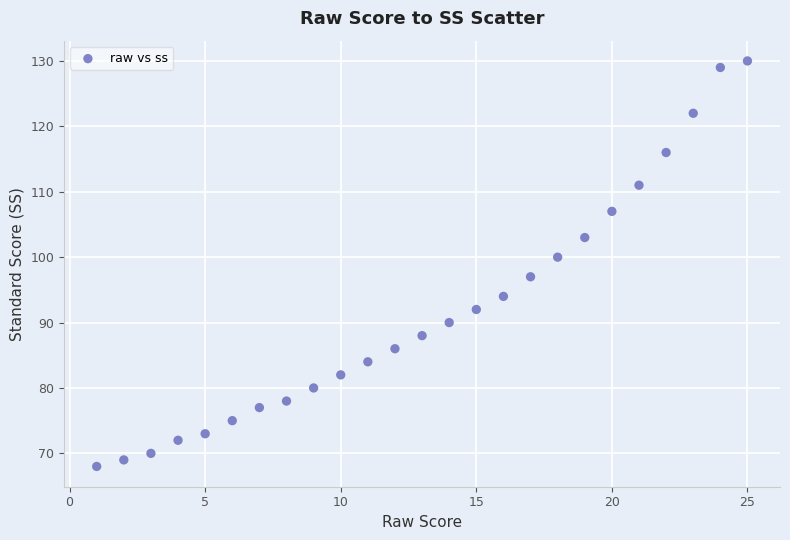

What Y value in the scatter plot is closest to 99?

100